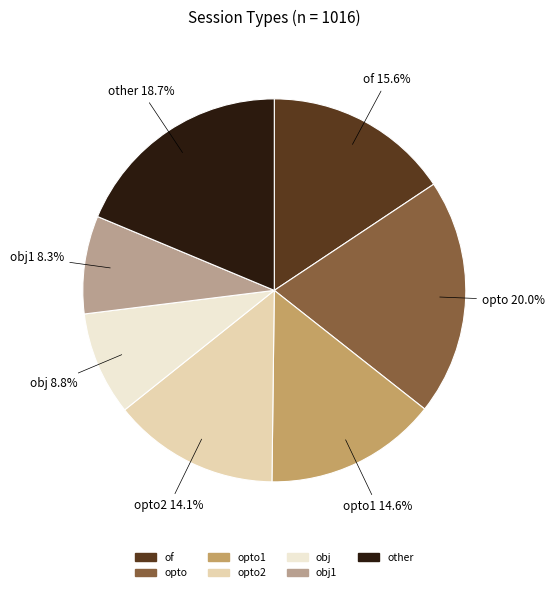

Is there any slice that represents more than half of the pie?

No